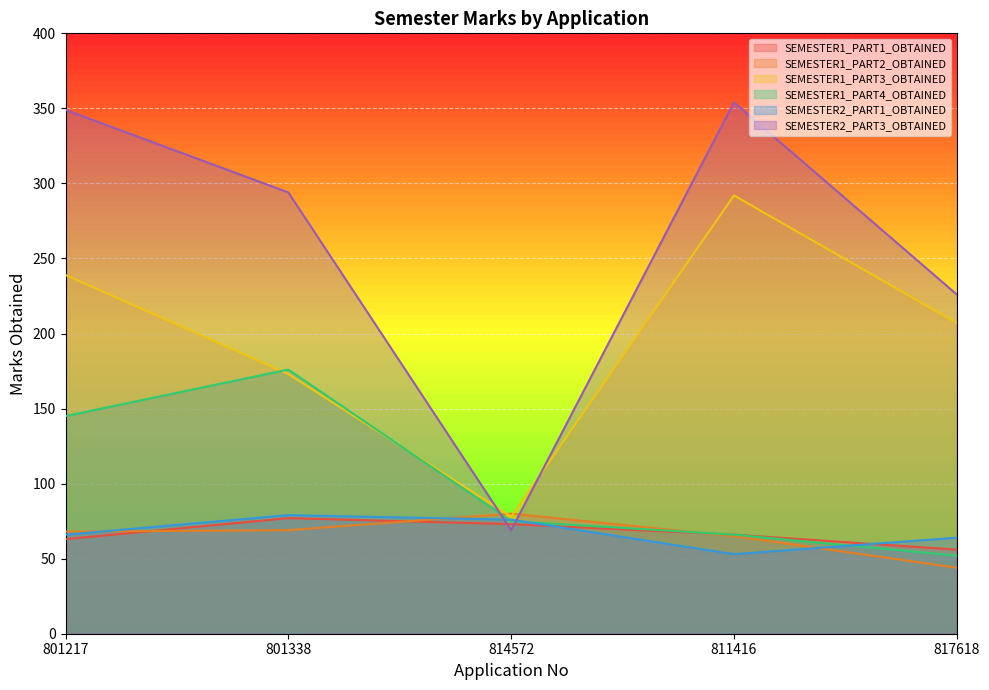

Where is the first local maximum for SEMESTER2_PART1_OBTAINED?

801338